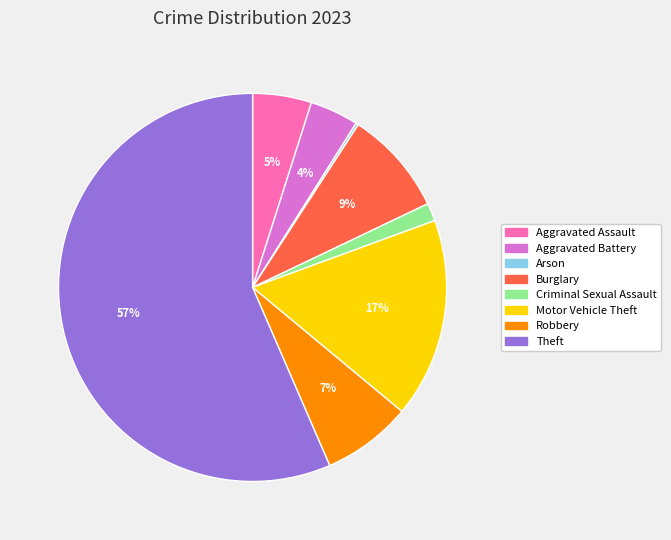

Which category accounts for the majority?

Theft